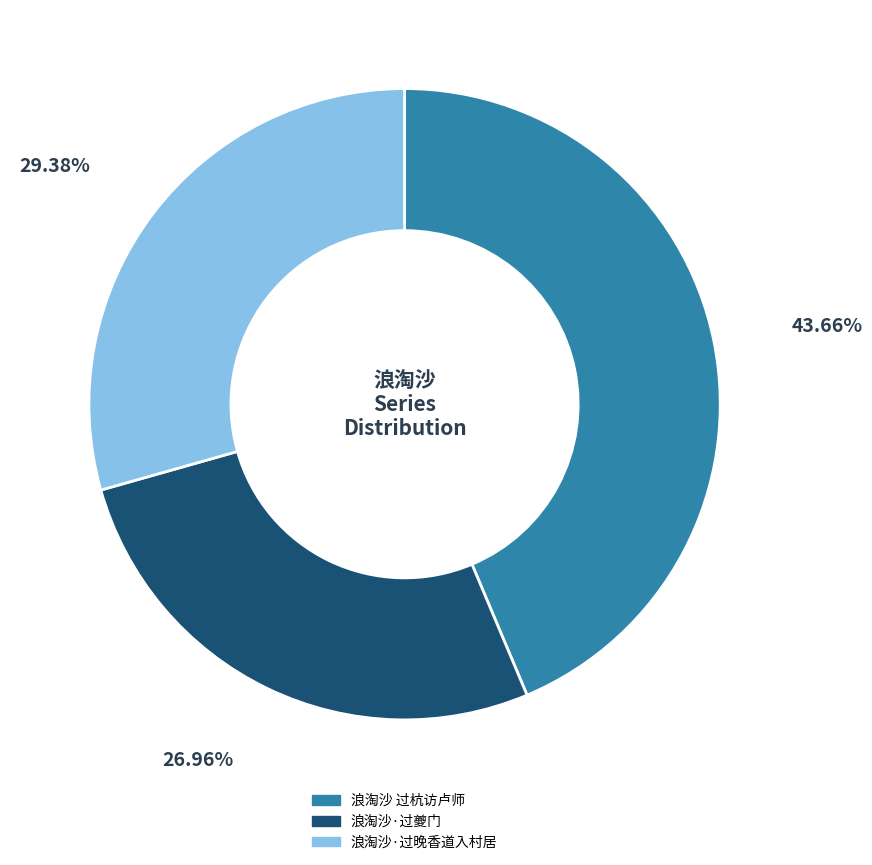

True or false: 浪淘沙 过杭访卢师 accounts for 44% of the total.

True